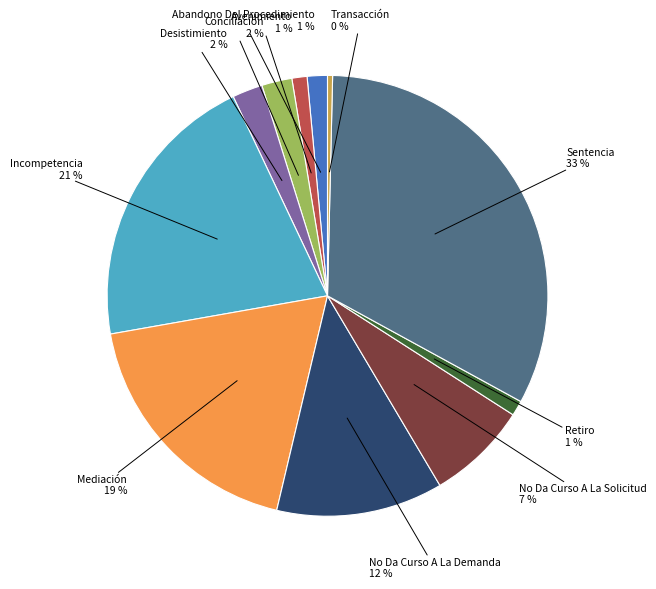

Count the number of slices in the pie.

11